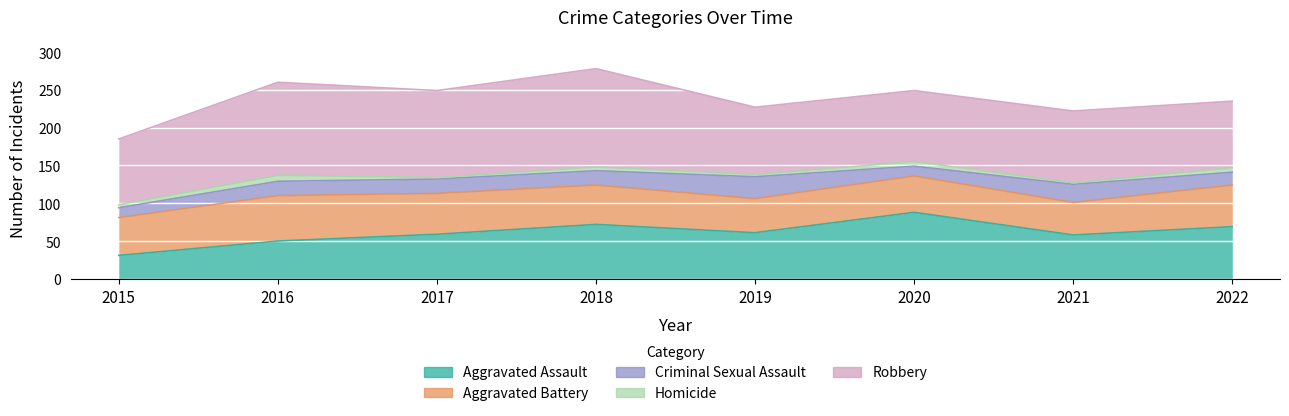

At 2016, list the series in order from largest to smallest.

Robbery, Aggravated Battery, Aggravated Assault, Criminal Sexual Assault, Homicide